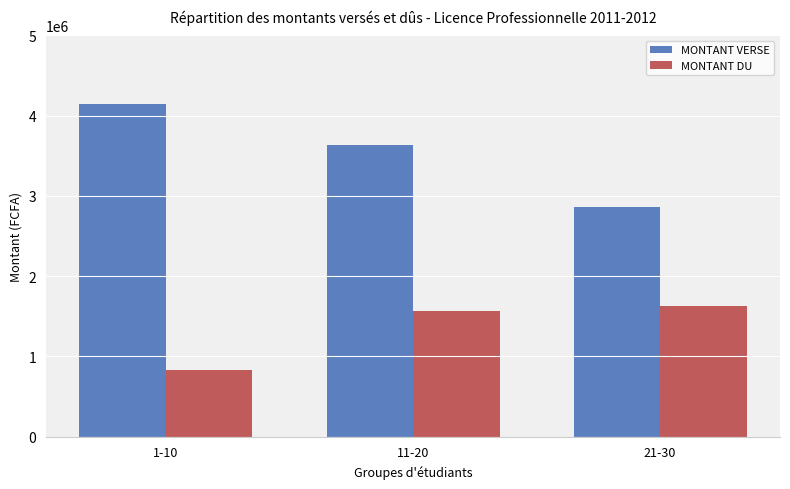

What is the smallest value displayed?

832500